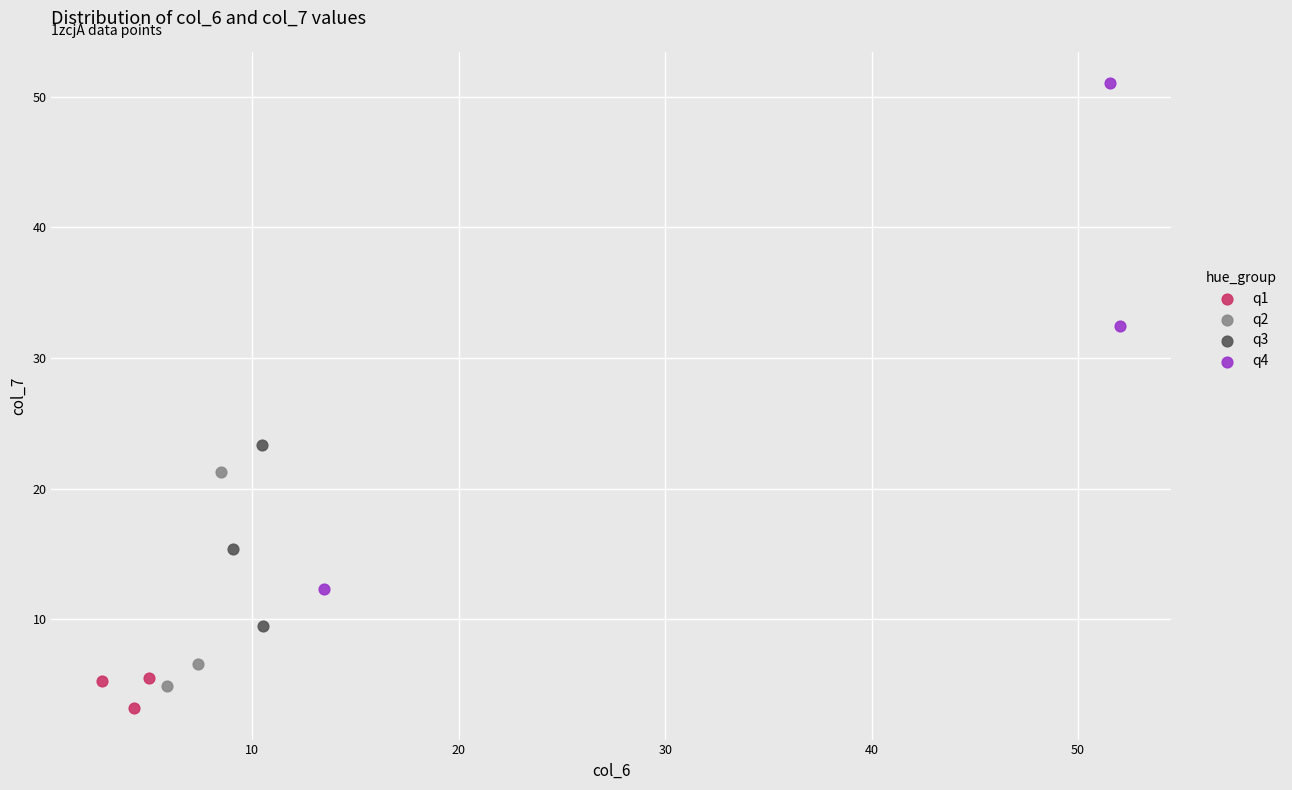

Which series reaches the maximum Y coordinate?

q4